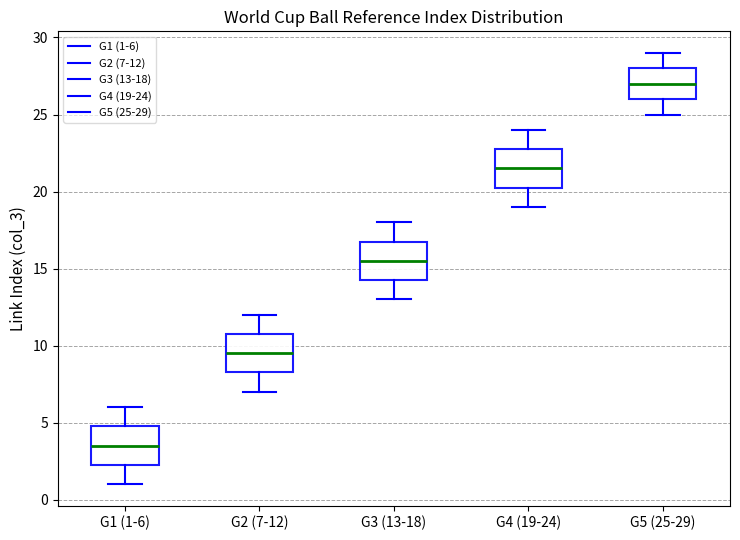

Which box has the highest median line?

G5 (25-29)